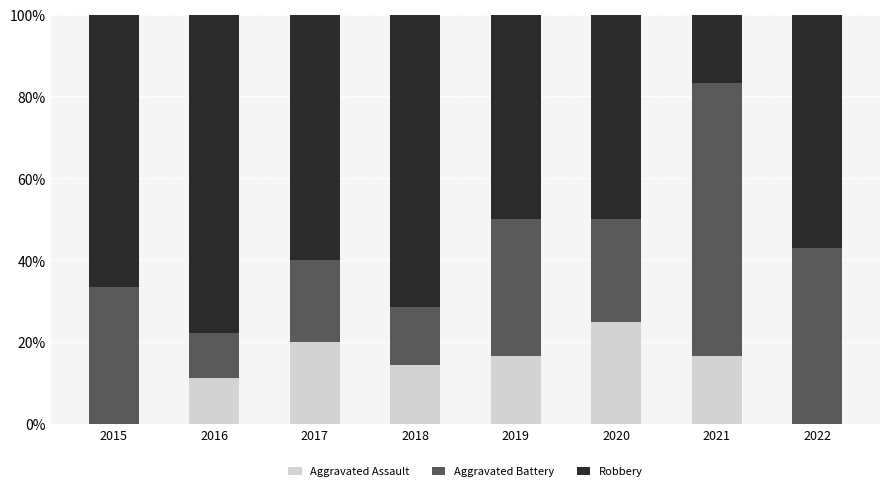

Which category has the highest value in the Aggravated Assault series?

2020